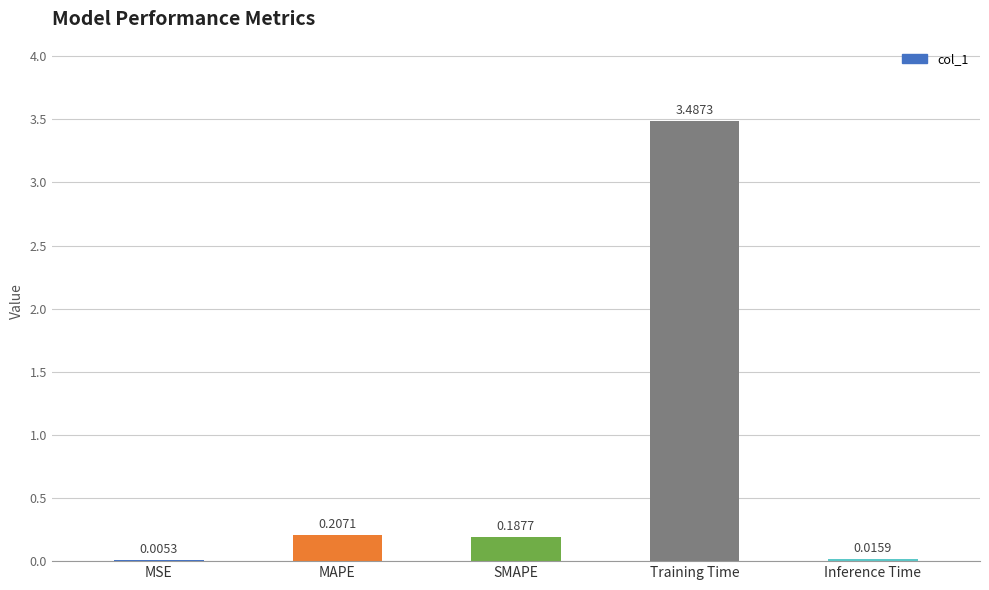

At which label is the value closest to 1?

MAPE